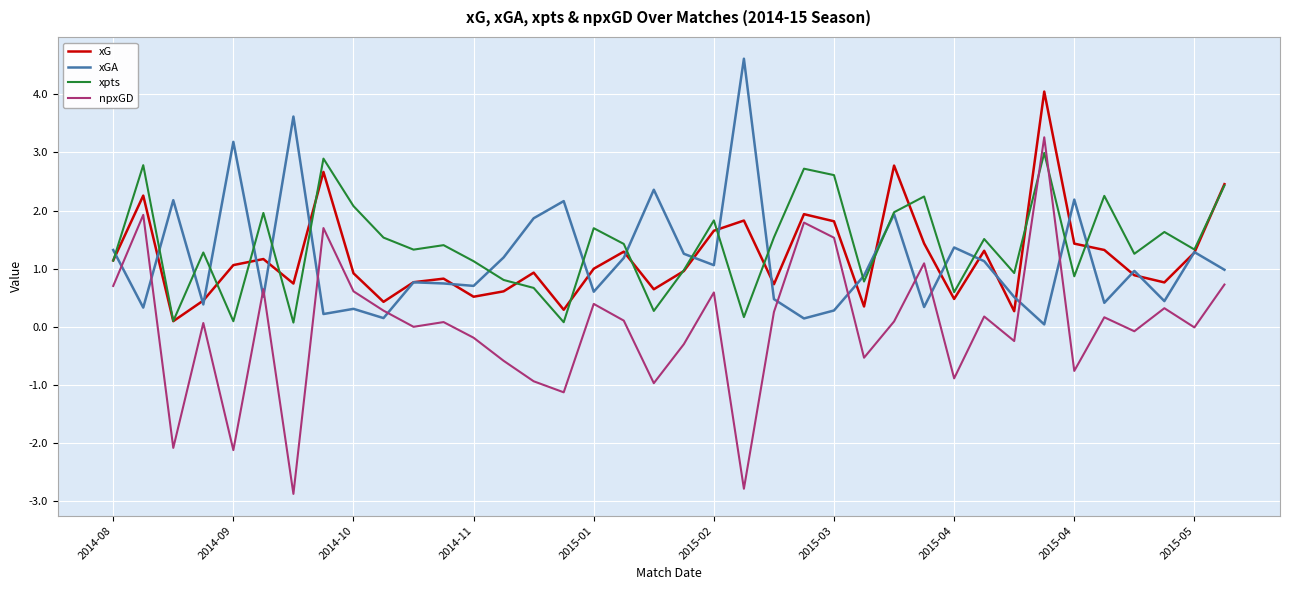

What is the maximum value shown in the chart?

4.6